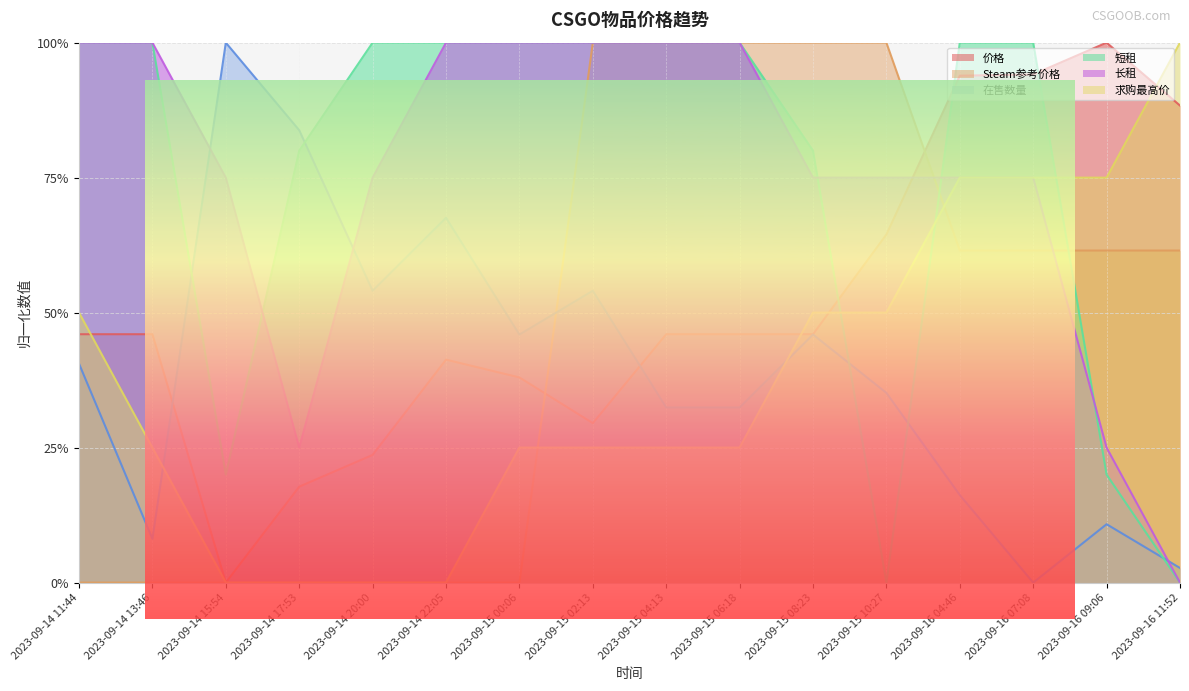

In 短租, how many points are lower than both neighbors (excluding endpoints)?

2